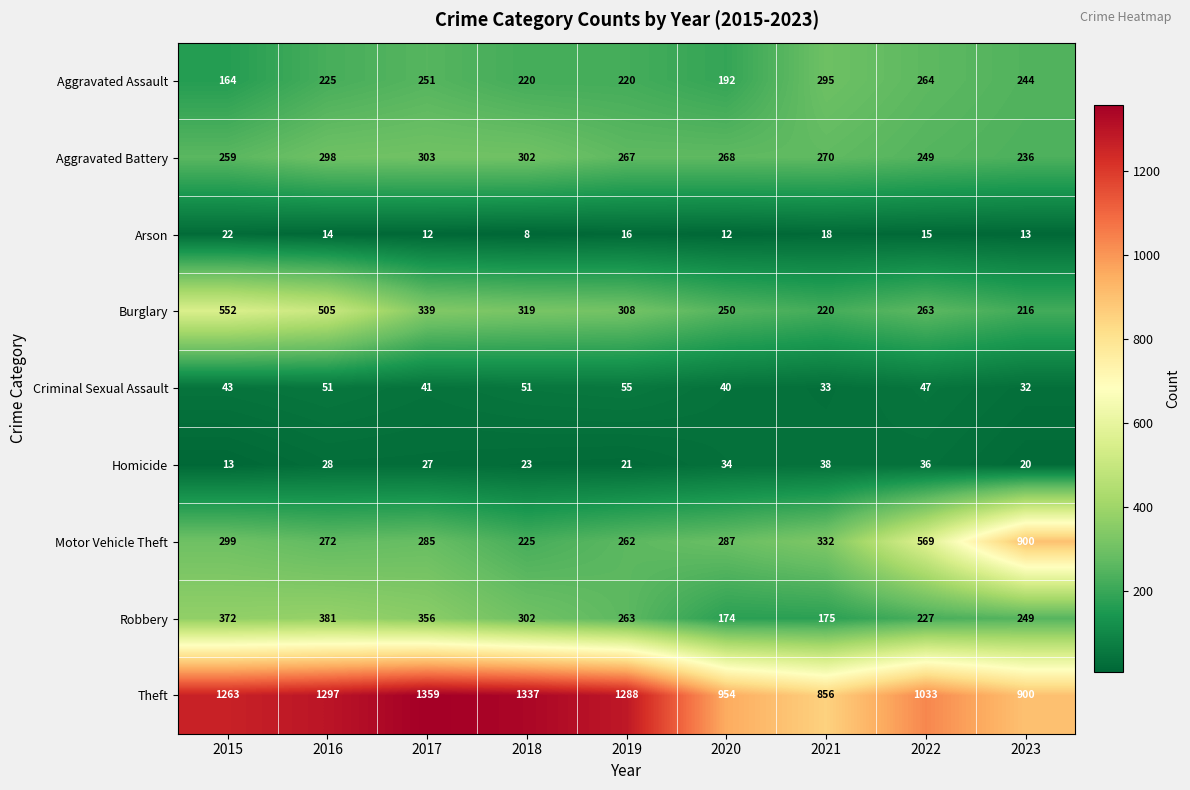

True or false: Burglary has a value of 292 at 2023.

False